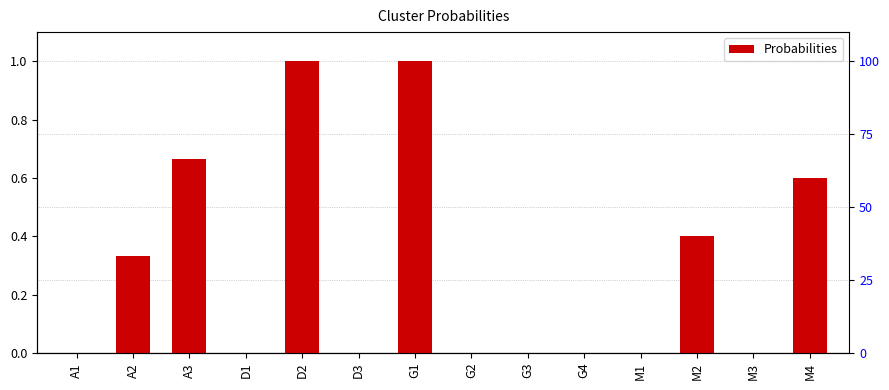

What position from the right is M3?

2